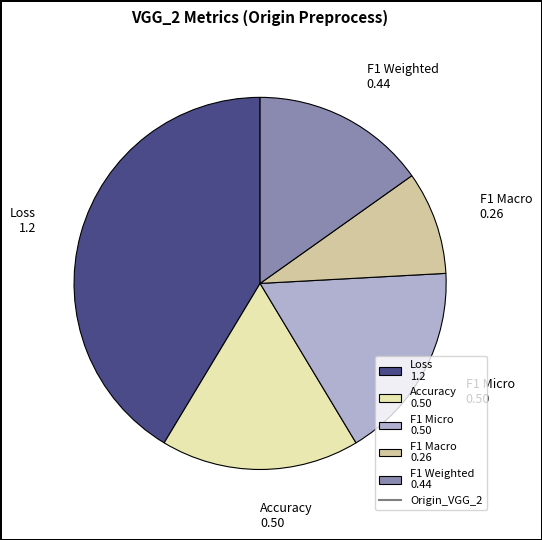

Is F1 Micro the majority of the pie?

No